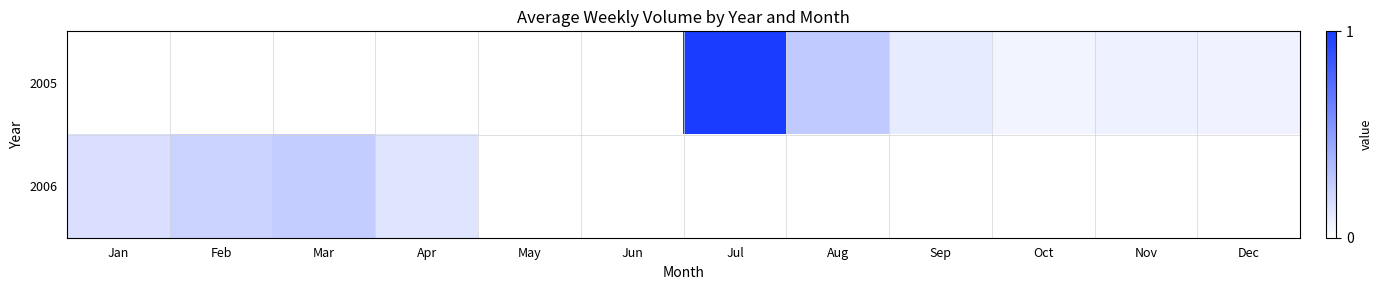

At how many categories does at least one series exceed 0?

10